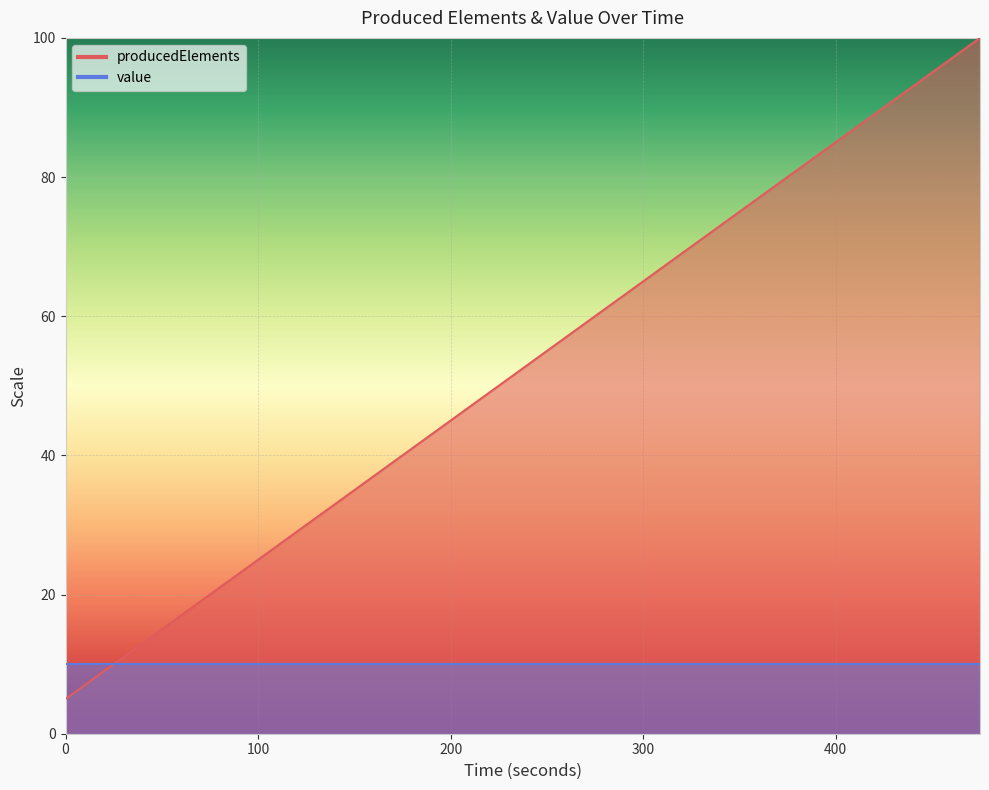

How many categories are shown in the chart?

20